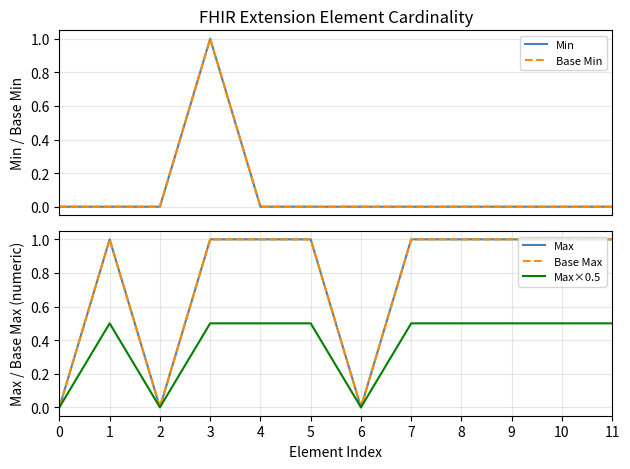

The value of Max at 3 is 1.0. True or false?

True